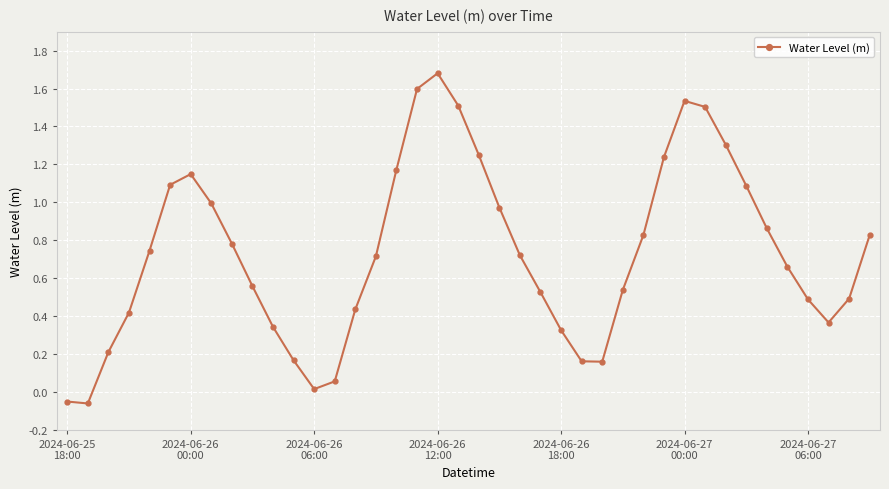

What is the sum of all values?

29.4